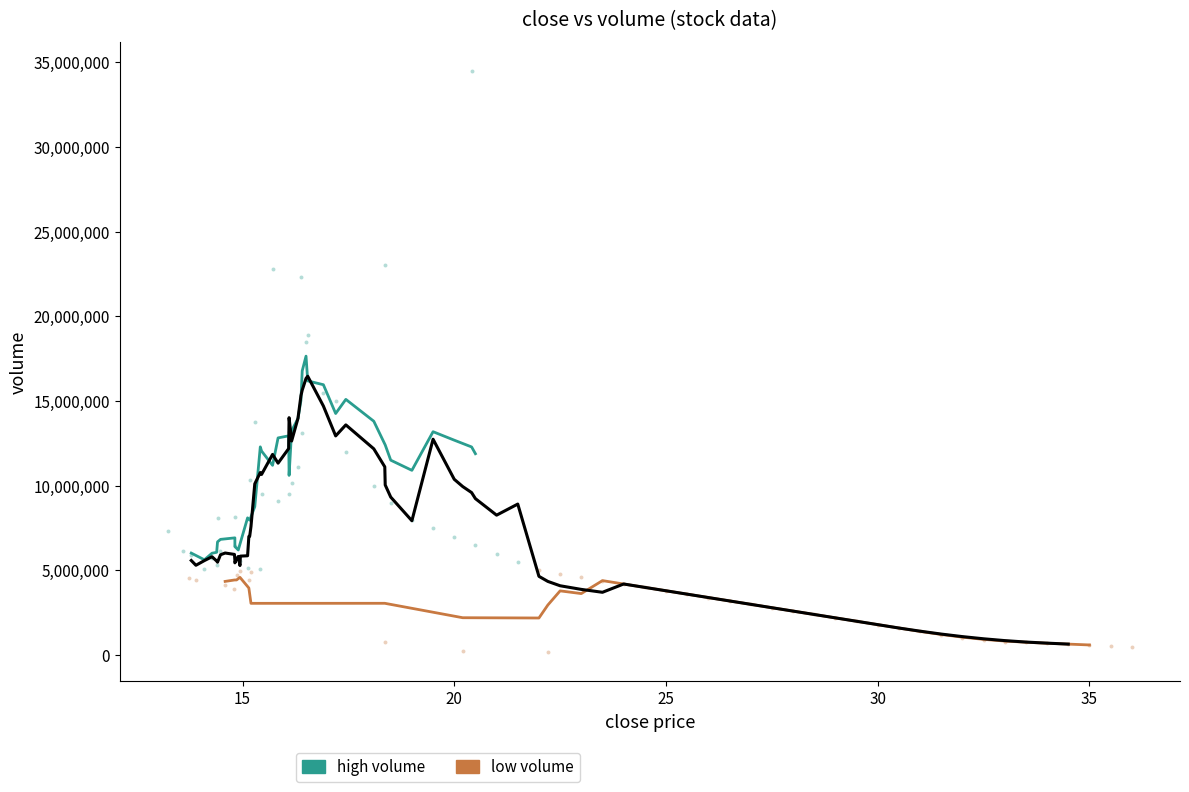

Which series has the widest spread of Y values?

high volume